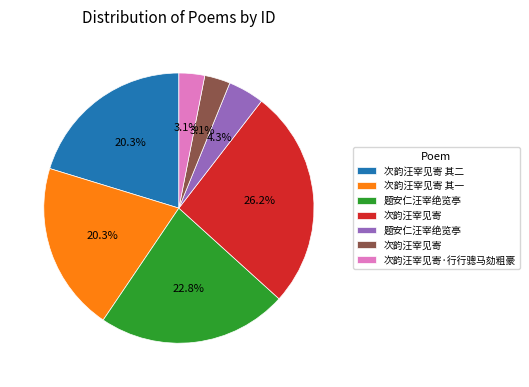

To the nearest percent, what is the difference between the largest and smallest slice percentages?

23%